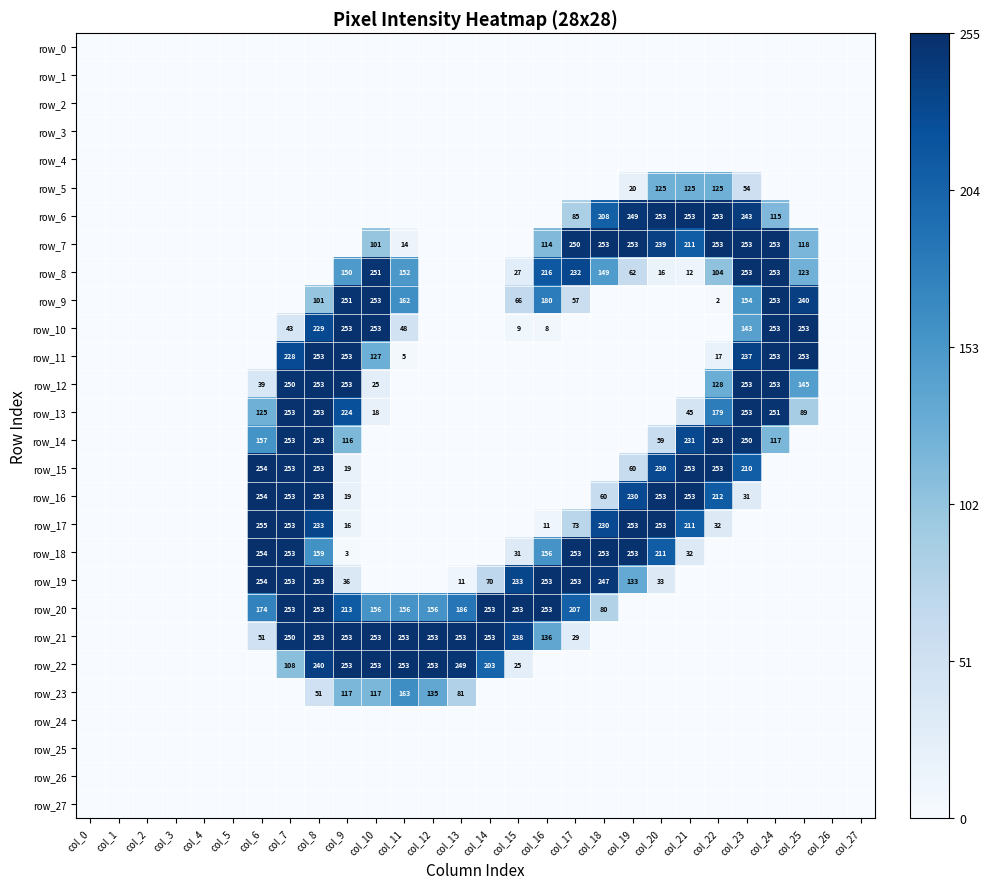

What is the highest value of the row_8 series?

253